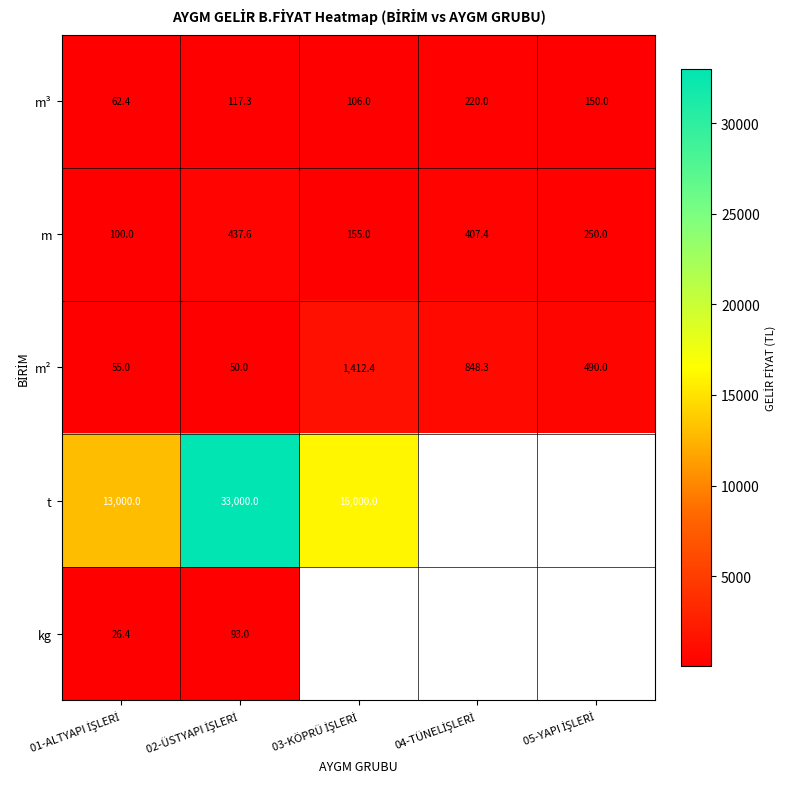

How many values in the m series are below 250?

2